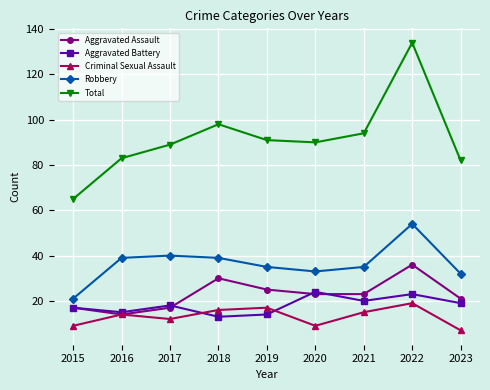

Count the number of data series in this chart.

5